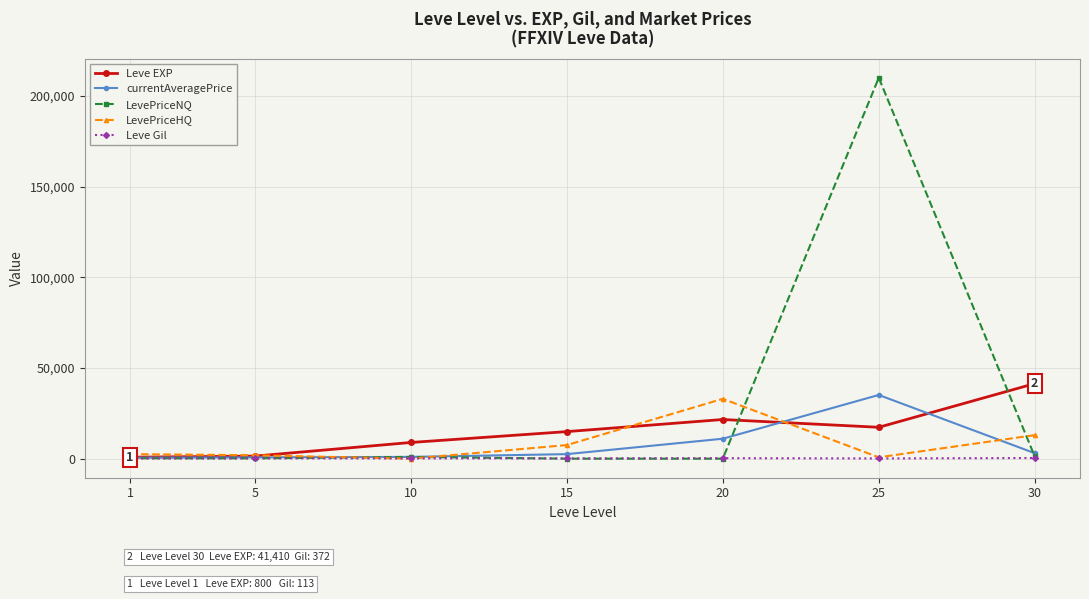

What is the average value of the Leve EXP series?

15198.6